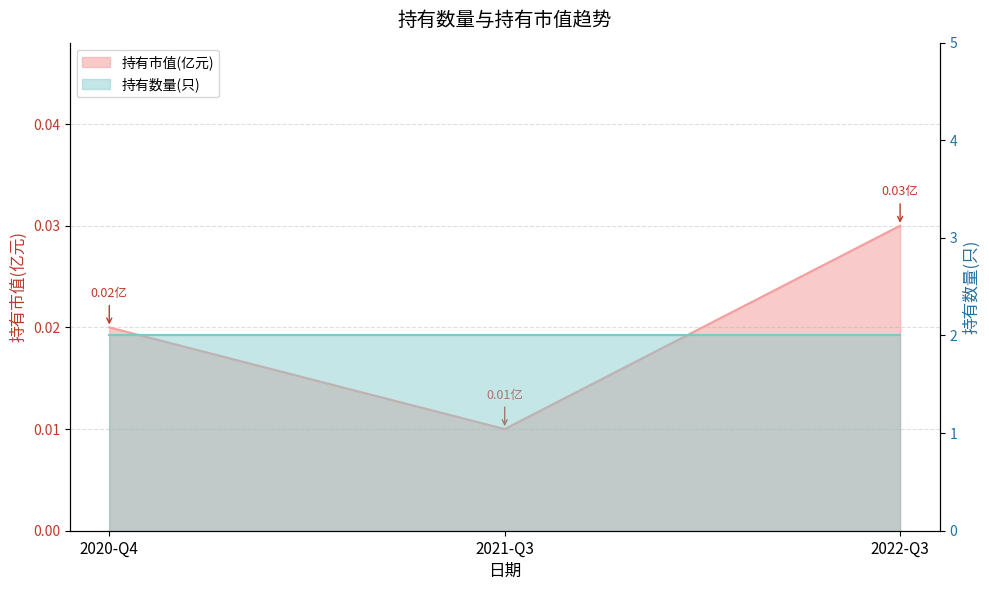

List the labels in order of value, largest first.

2022-Q3, 2020-Q4, 2021-Q3